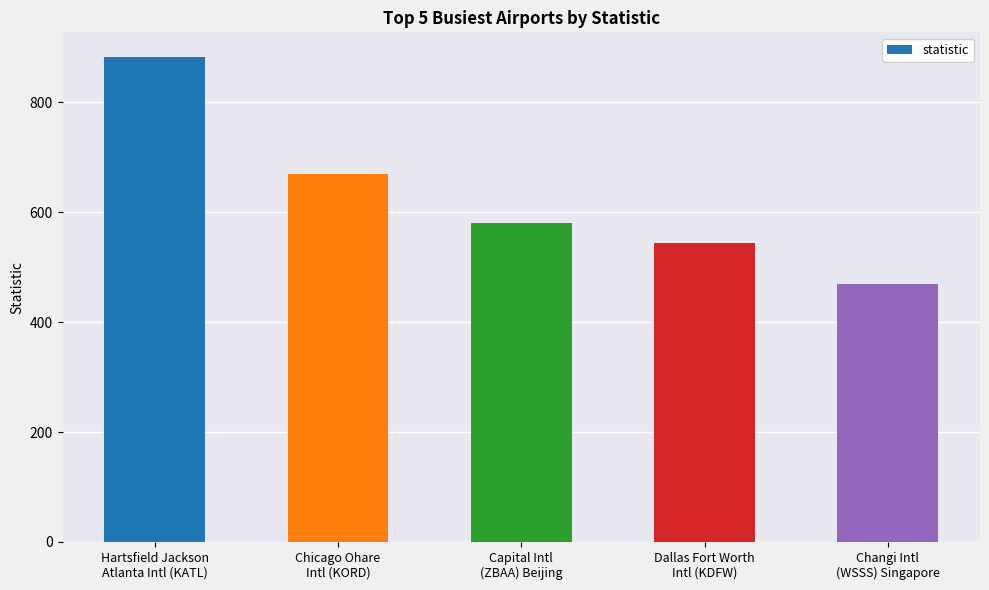

Which label corresponds to the smallest value in the chart?

Changi Intl
(WSSS) Singapore